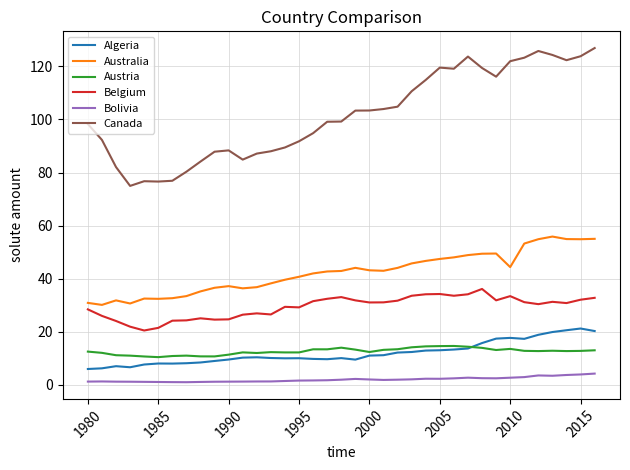

True or false: Algeria and Australia intersect in this chart.

False